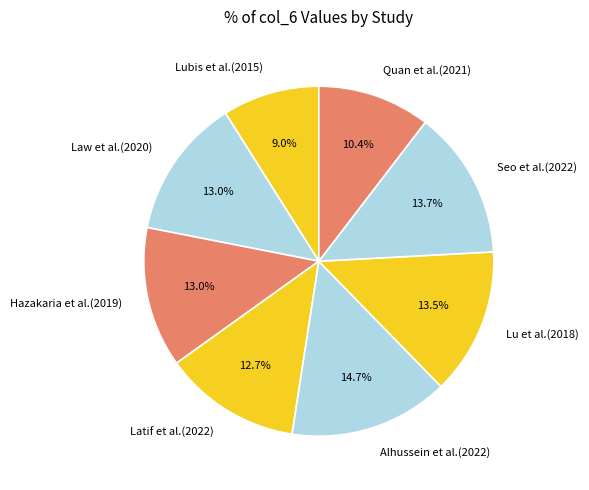

Which slice is the largest?

Alhussein et al.(2022)